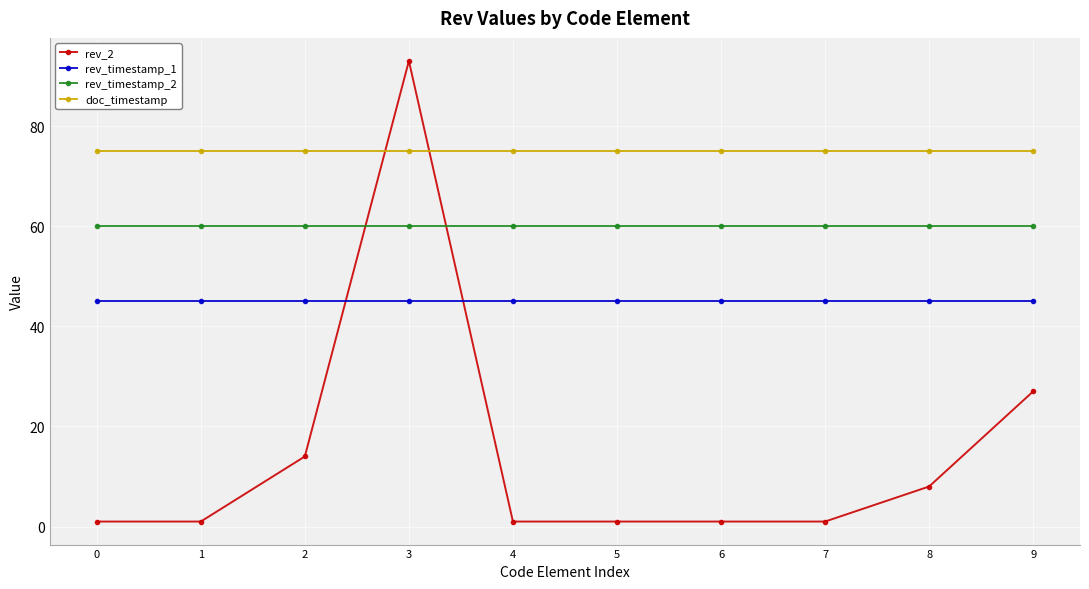

True or false: rev_2 has a value of 1 at 5.

True